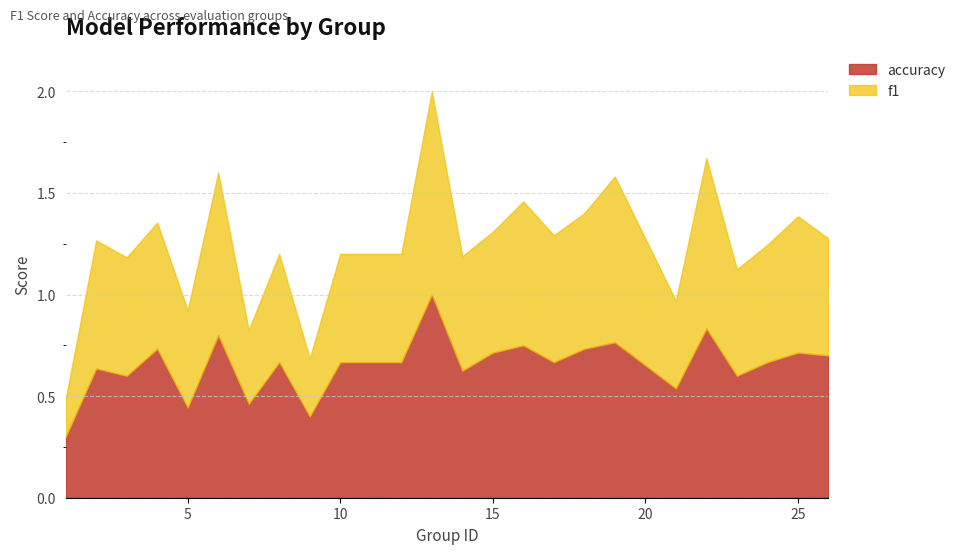

Which series has the widest spread of values?

f1